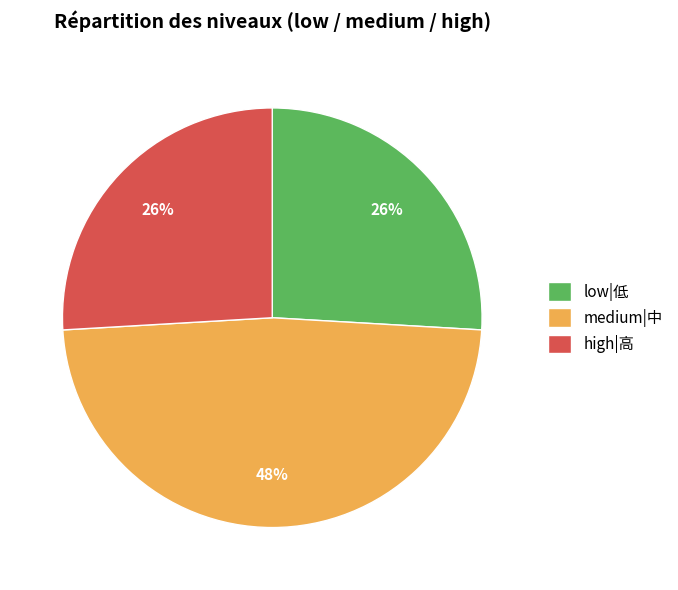

Is the sum of medium|中 and low|低 greater than half?

Yes